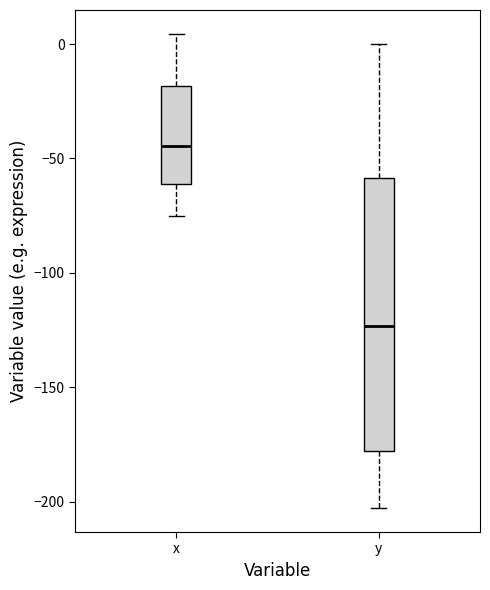

Which box's median line is the lowest?

y